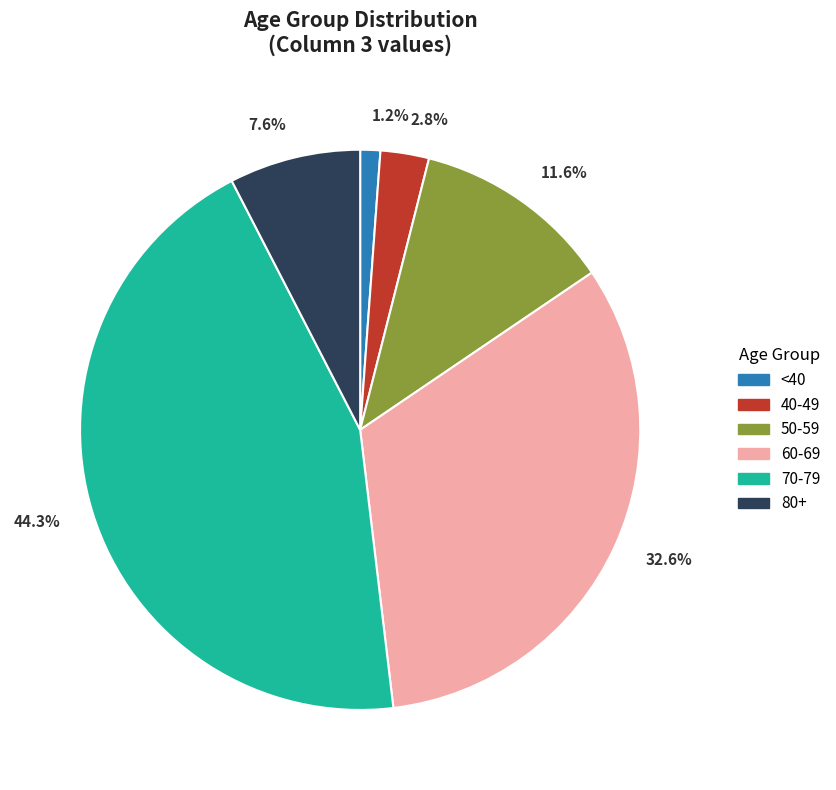

To the nearest percent, what is the difference between the largest and smallest slice percentages?

43%